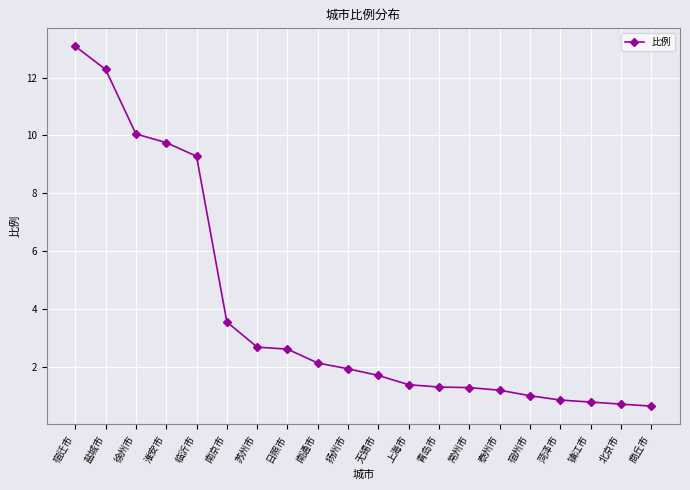

The value at 临沂市 is 9.3. True or false?

True